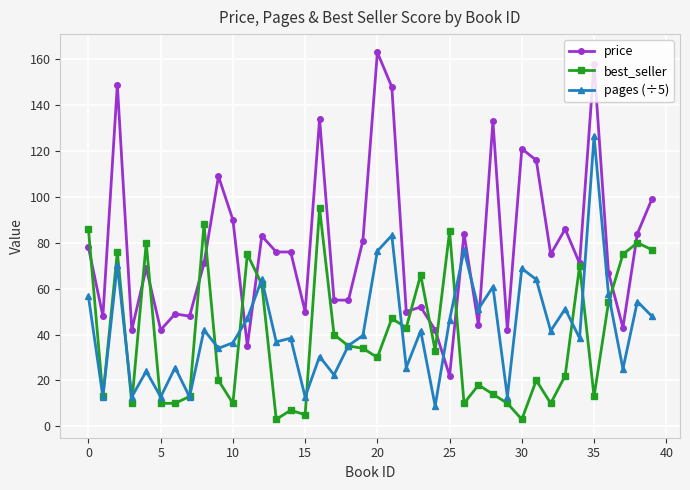

What is the minimum value for pages (÷5)?

8.8